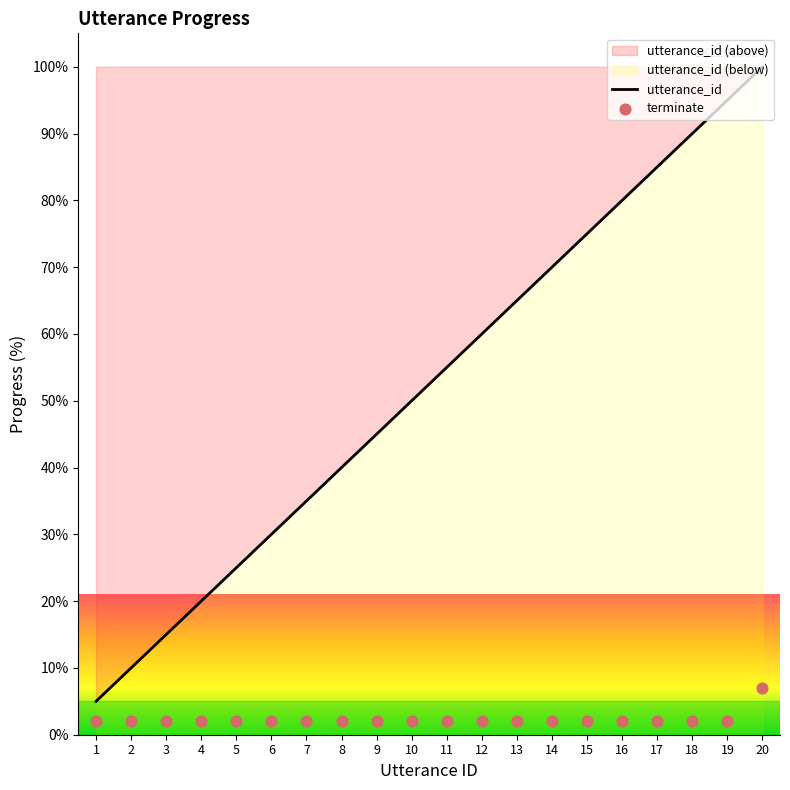

What are all the series names shown in the legend?

utterance_id, terminate